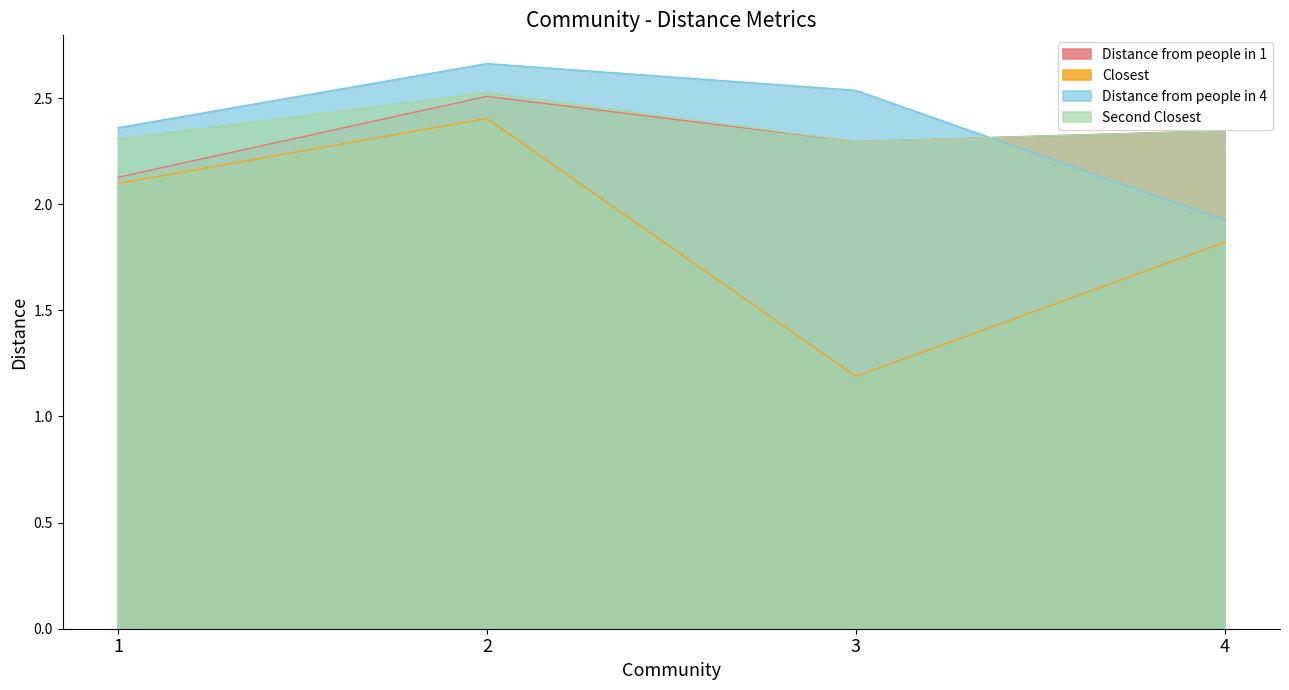

Is the value of Distance from people in 1 at 3 greater than the value of Distance from people in 4 at 1?

No